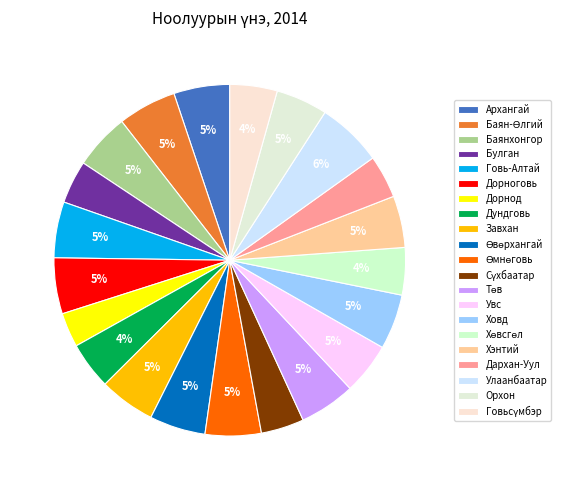

What percentage is NOT represented by Говьсүмбэр?

95.6%